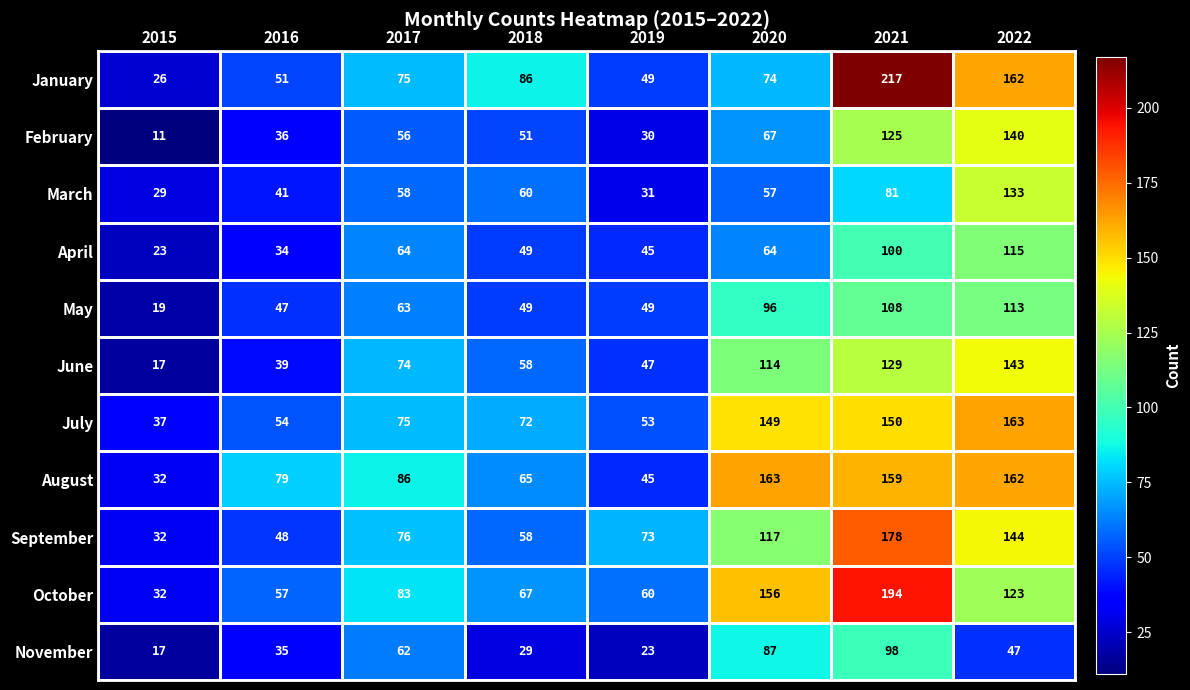

The value of July at 2015 is 37. True or false?

True